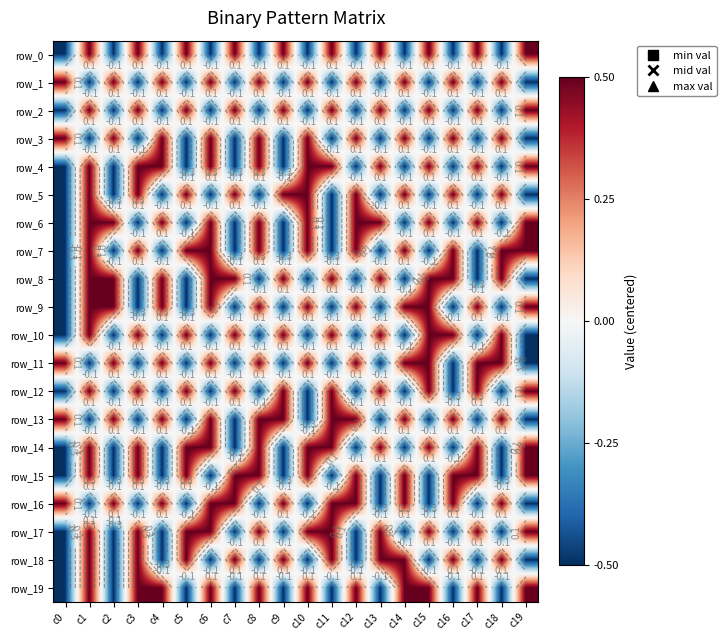

Which has a higher value, c8 or c11?

c11